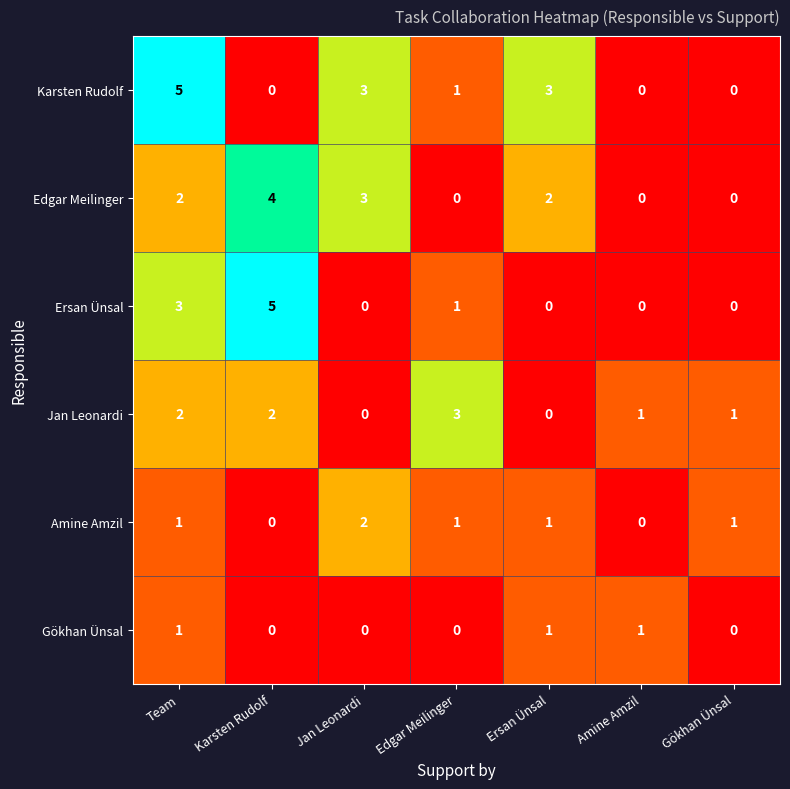

What is the difference between the highest and lowest values at Edgar Meilinger?

3